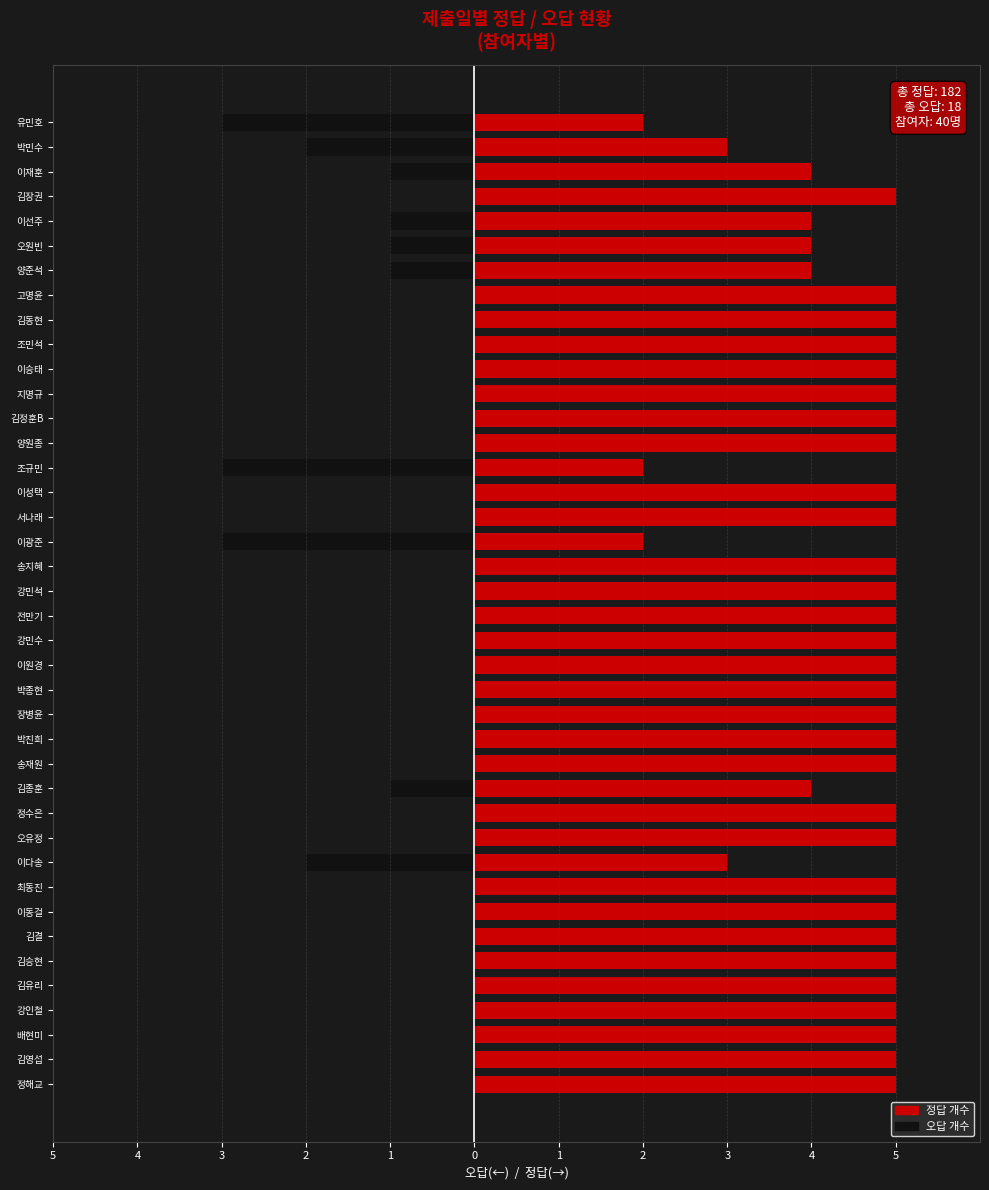

Rank the series at 송재원 from highest to lowest value.

정답 개수, 오답 개수